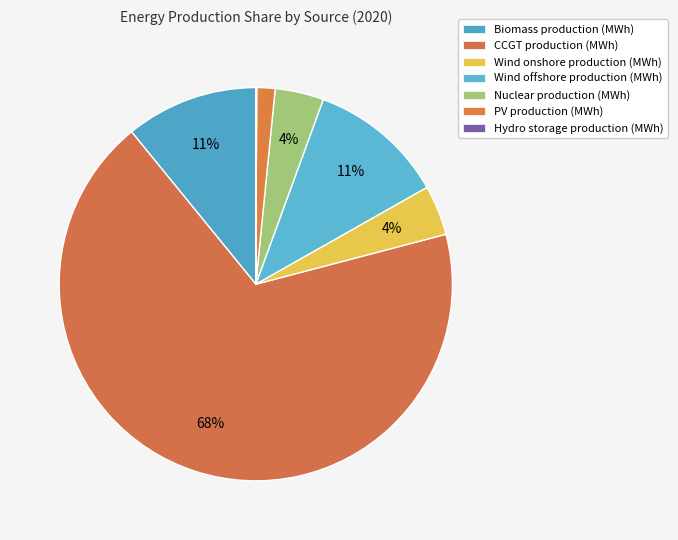

Count the number of slices in the pie.

7